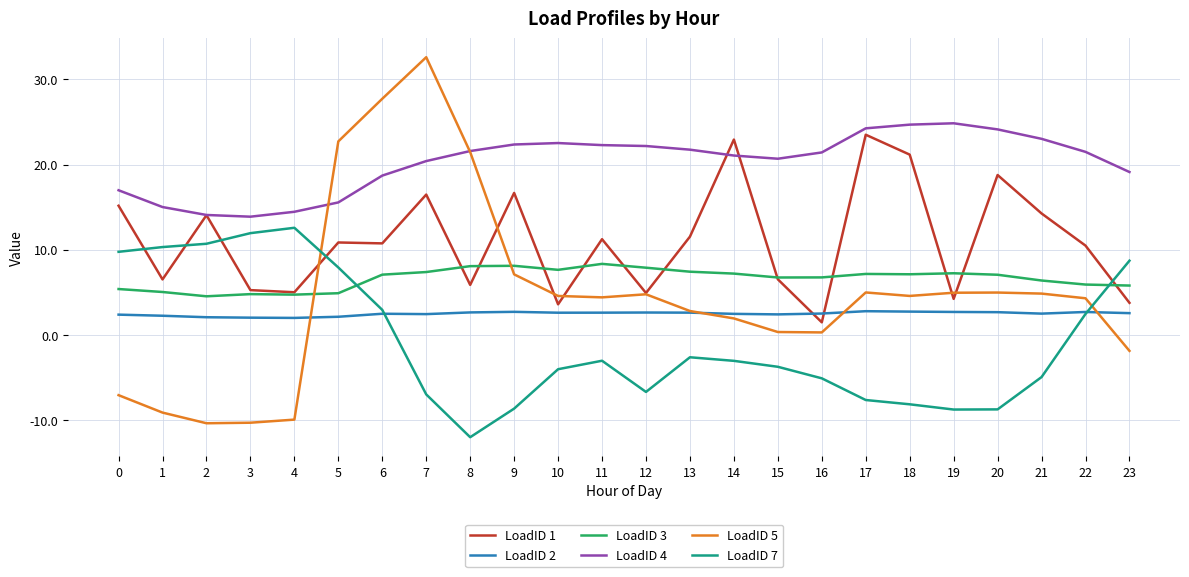

Is it true that LoadID 4 equals 29.2 at 0?

False